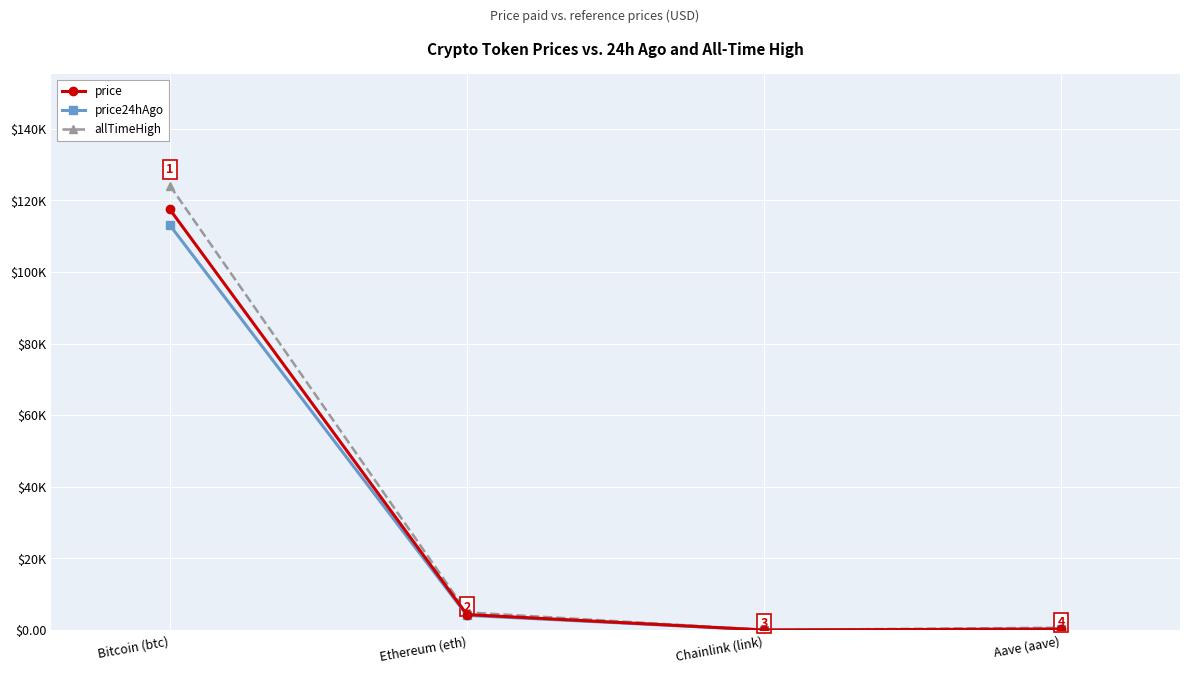

At which category does the chart reach its peak across all series?

Bitcoin (btc)